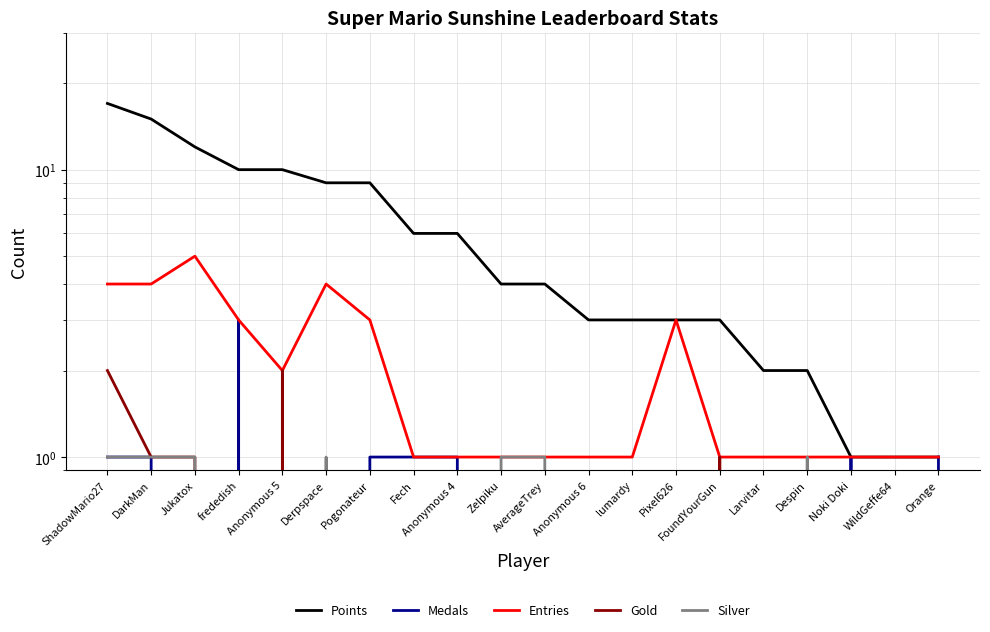

At which label does Points reach its peak?

ShadowMario27